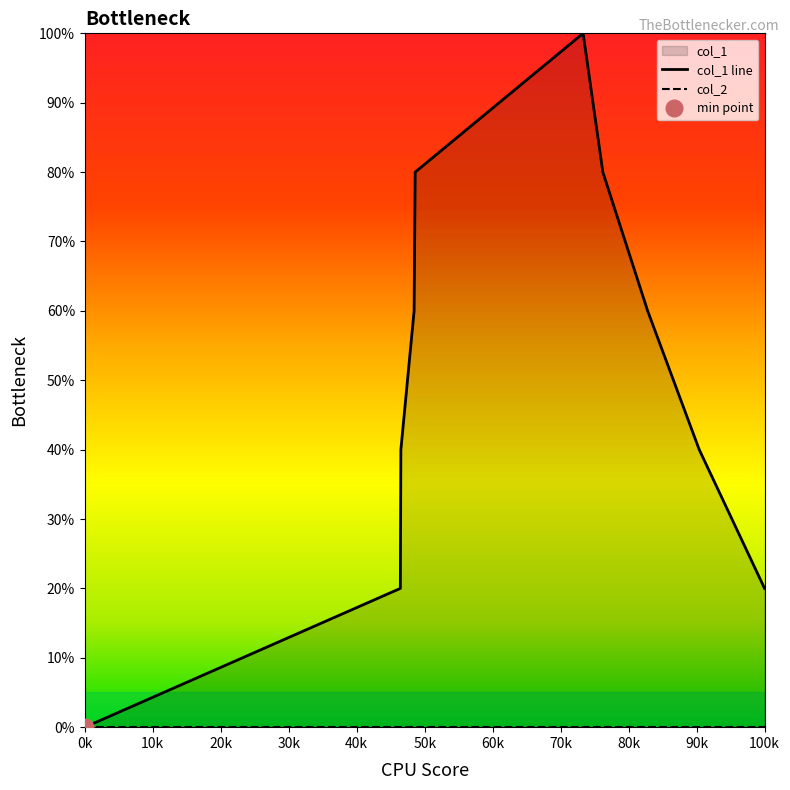

How many values are below 60?

5